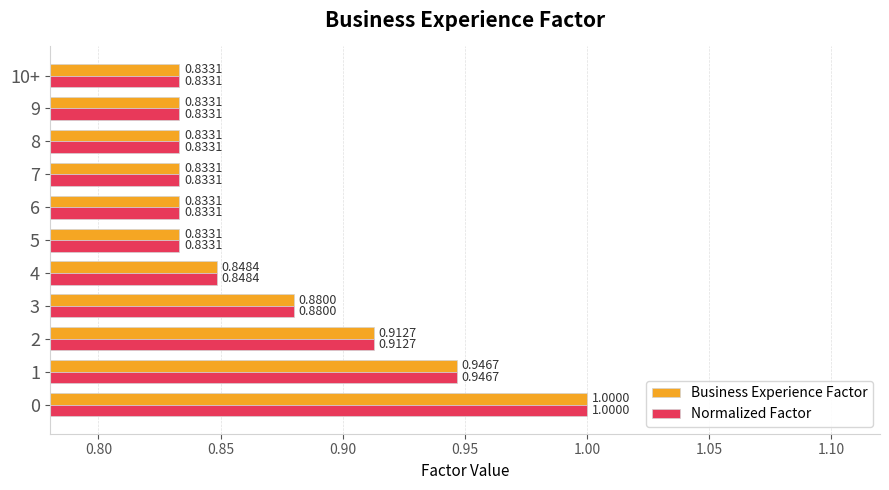

Is the value of Normalized Factor at 3 greater than the value of Business Experience Factor at 0?

No